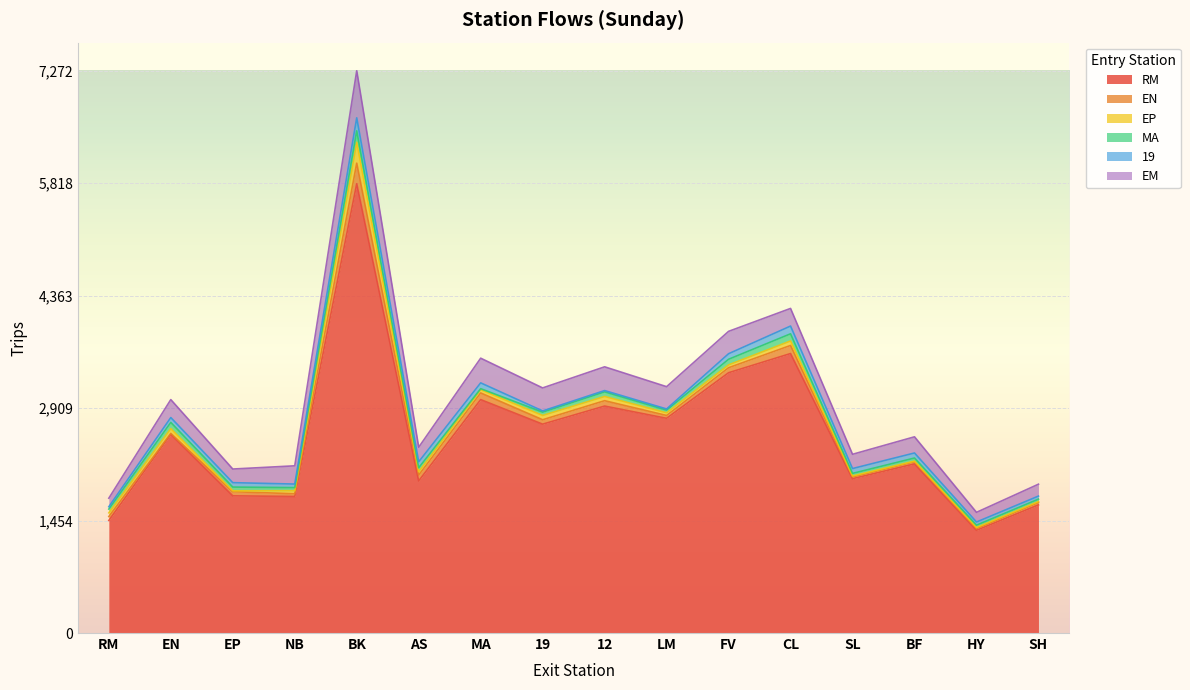

How many distinct data groups are displayed?

6